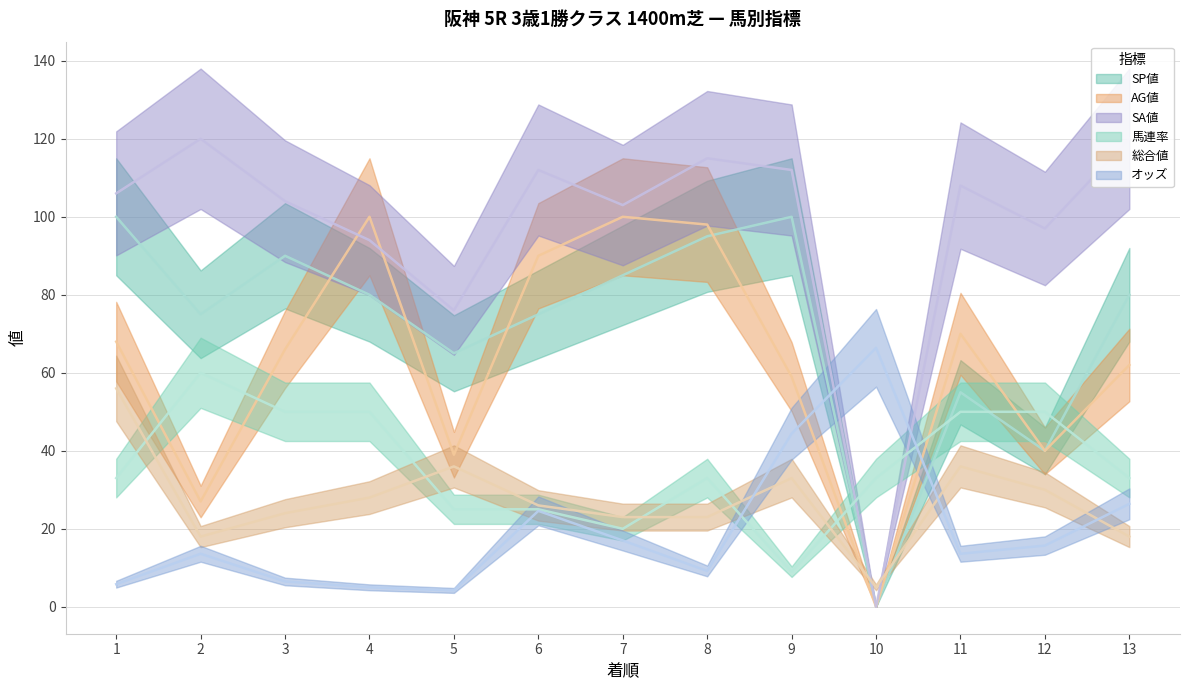

Where is the first local minimum for 馬連率?

7